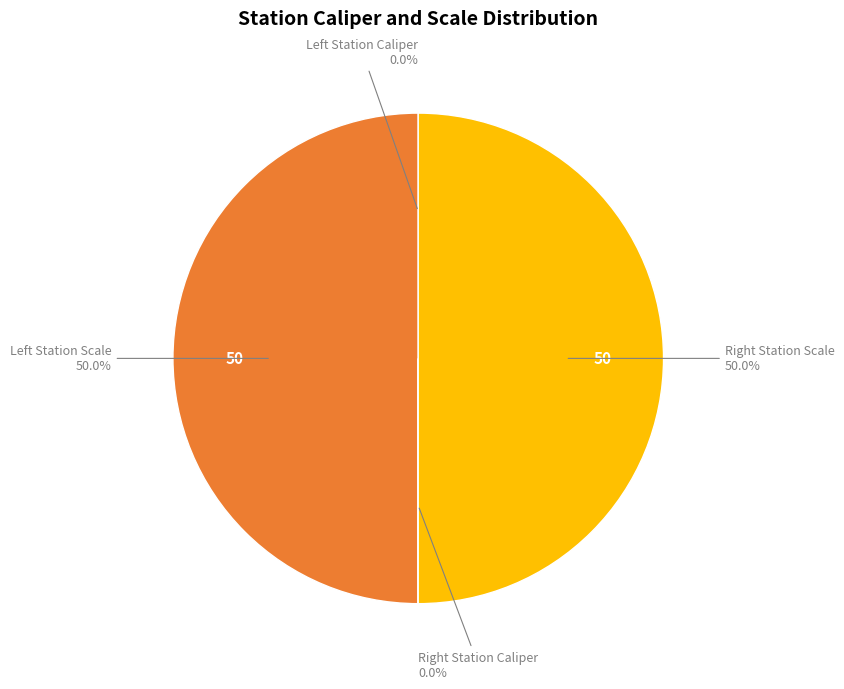

Is there any slice that represents more than half of the pie?

No